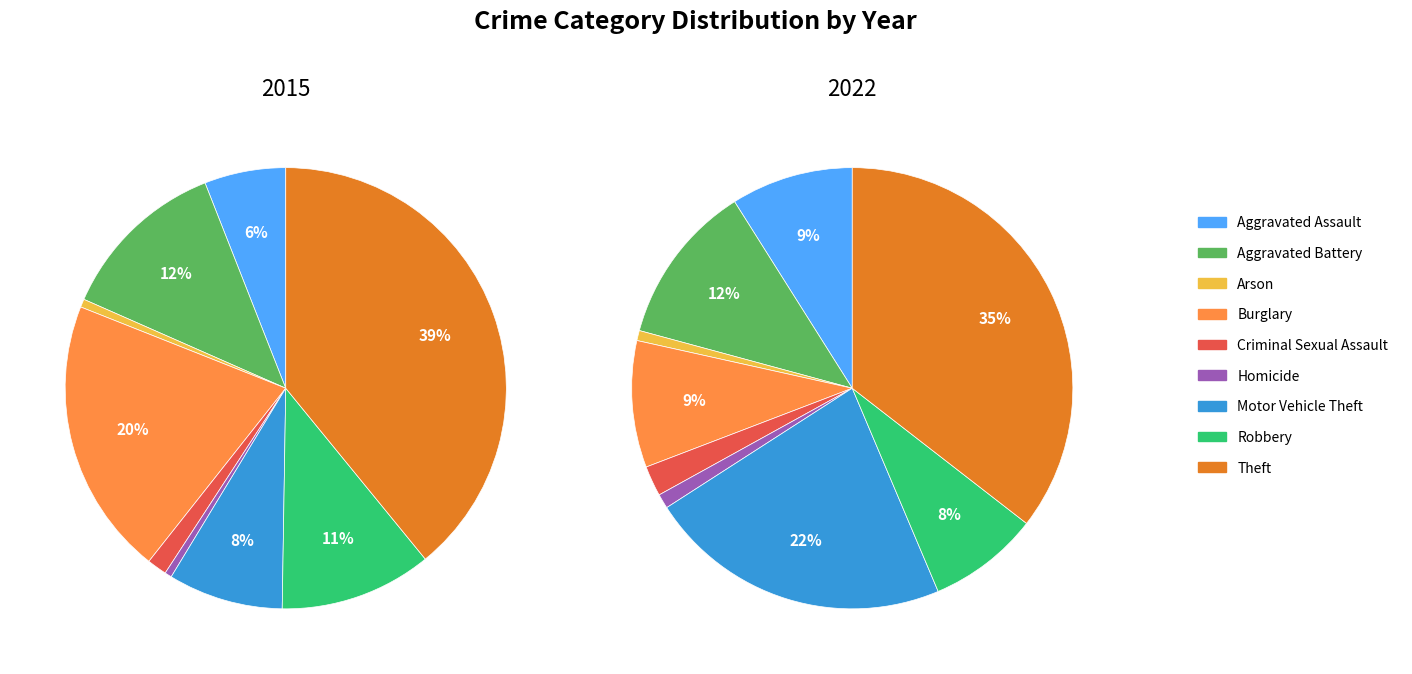

True or false: Arson accounts for 10% of the total.

False